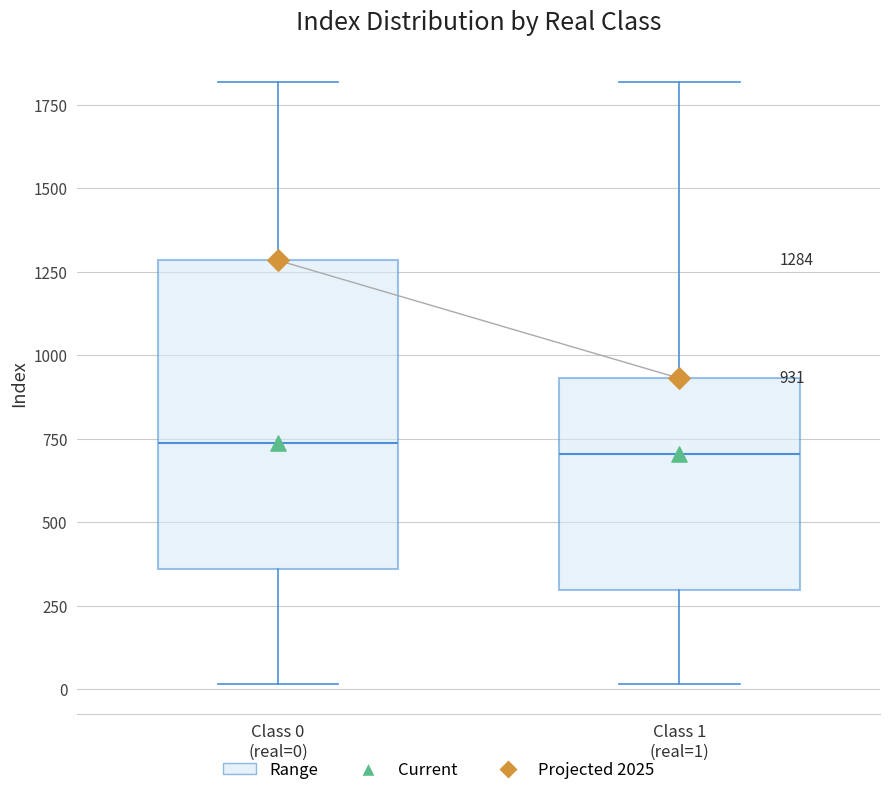

Which box is the tallest, from its lower edge to its upper edge?

Class 0 (real=0)